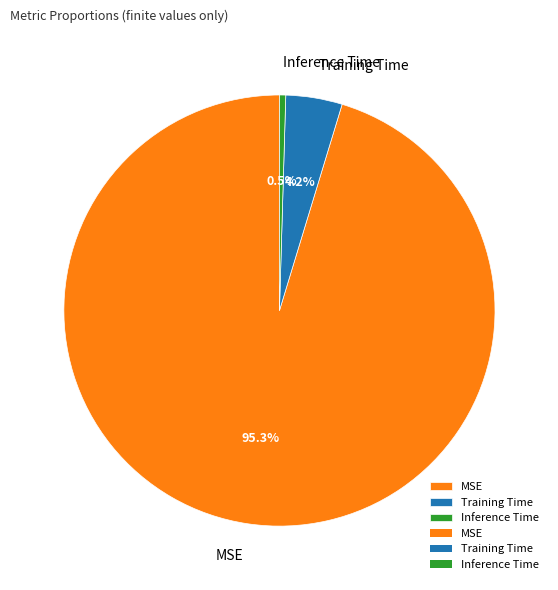

How many slices are in this pie chart?

3